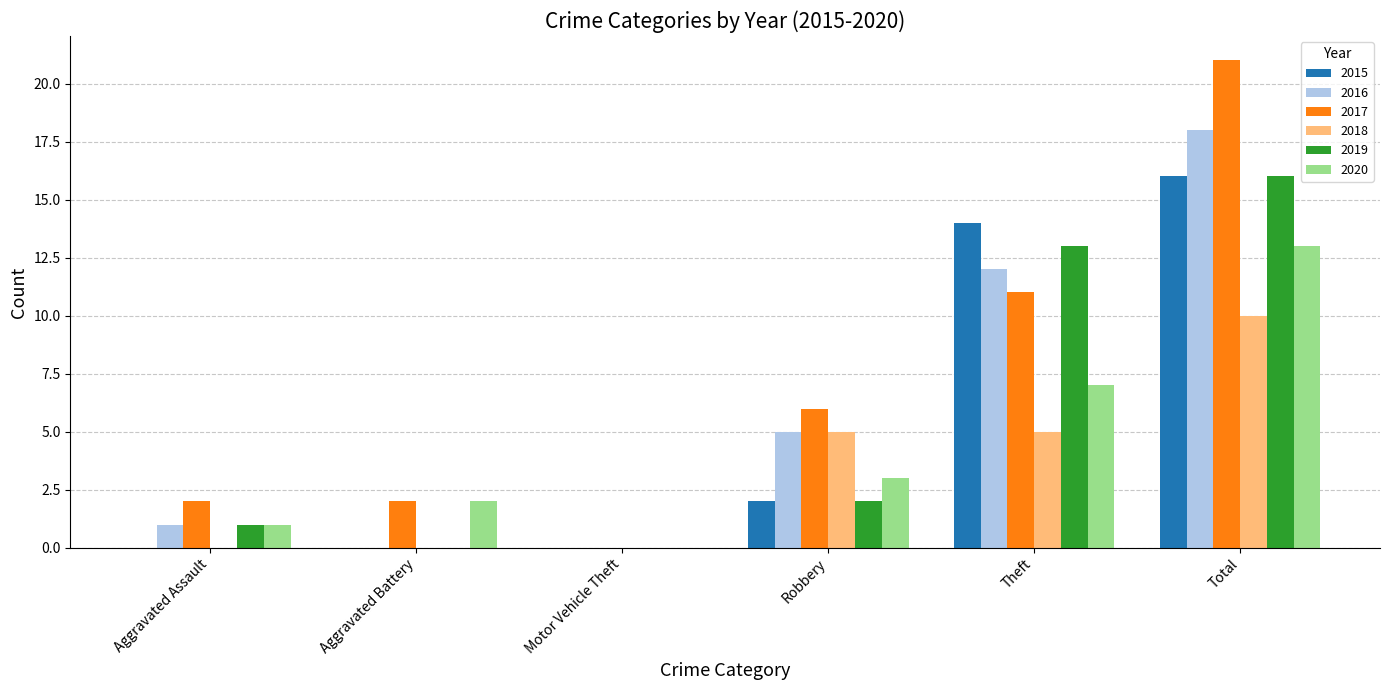

Does the chart contain stacked bars?

No